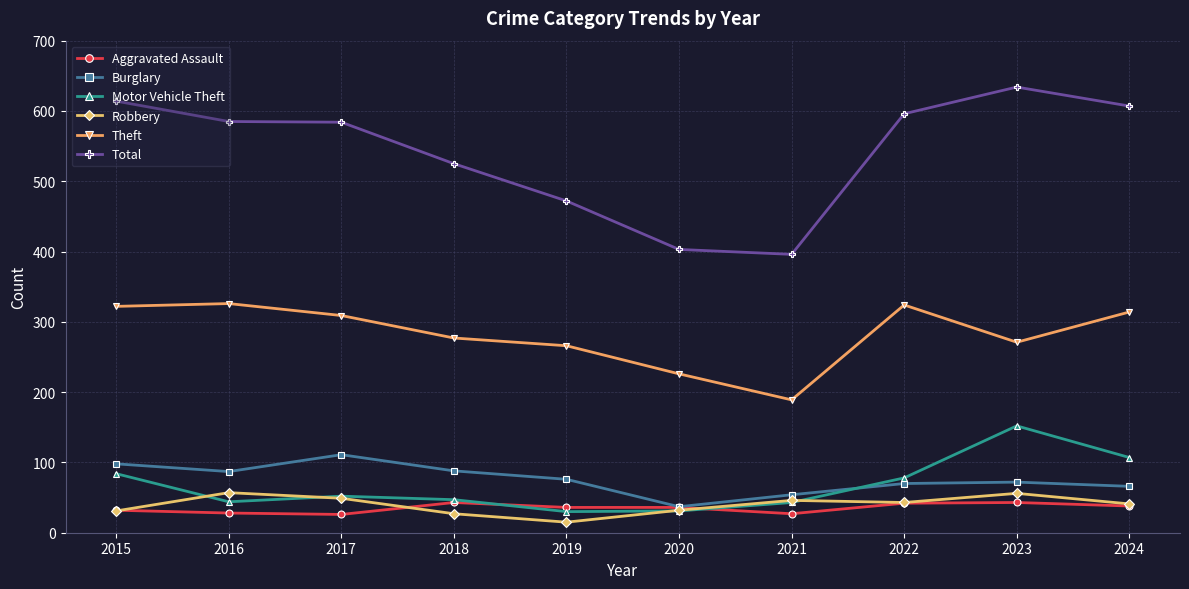

What is the sum of all Total values?

5416